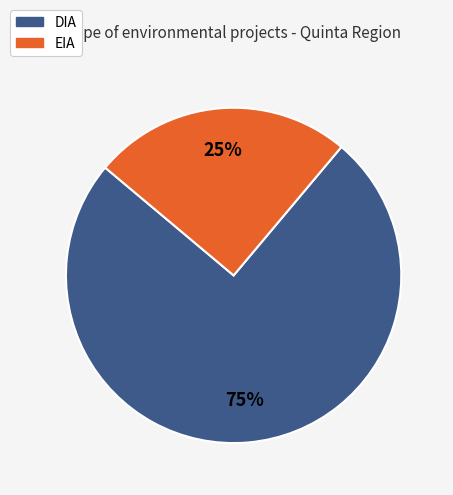

To the nearest percent, what is the difference between the DIA and EIA slice percentages?

50%